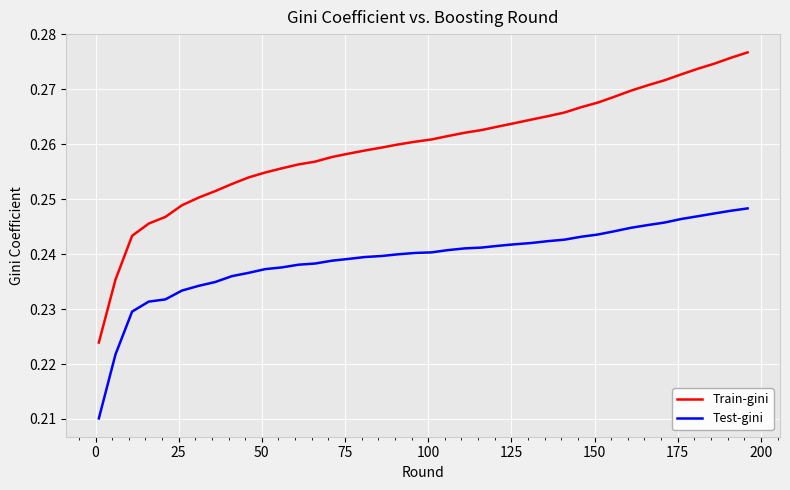

List the series in order of their overall mean, lowest first.

Test-gini, Train-gini